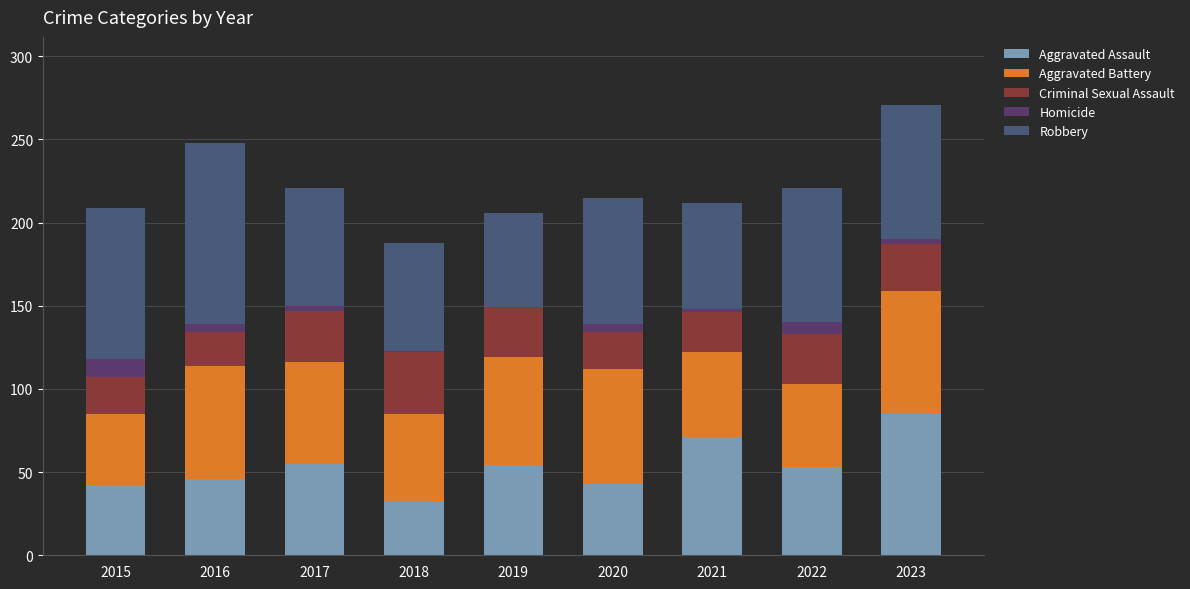

Which series changed the most between 2019 and 2020?

Robbery